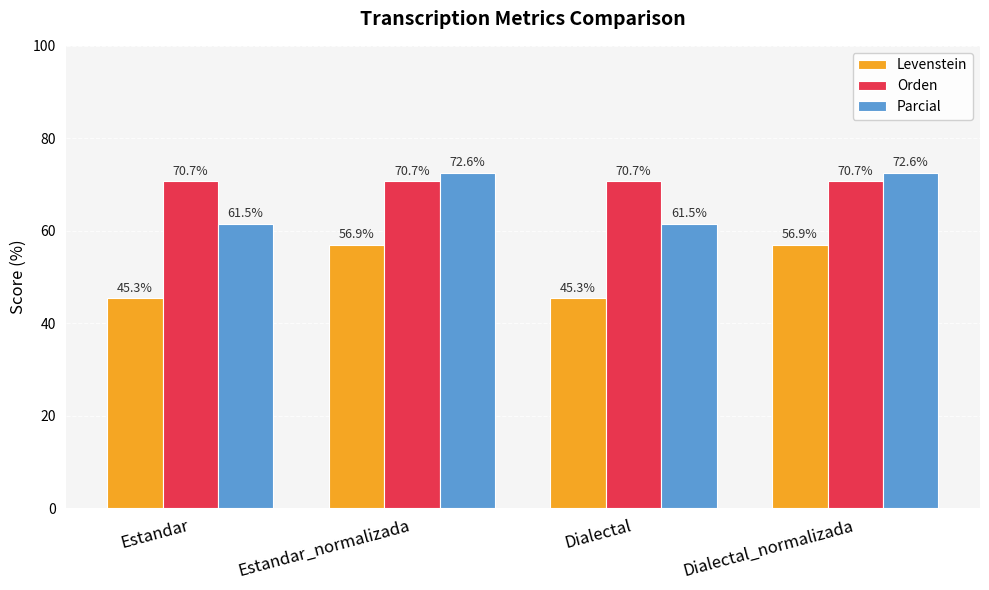

What is the label of the 1st bar from the right?

Dialectal_normalizada